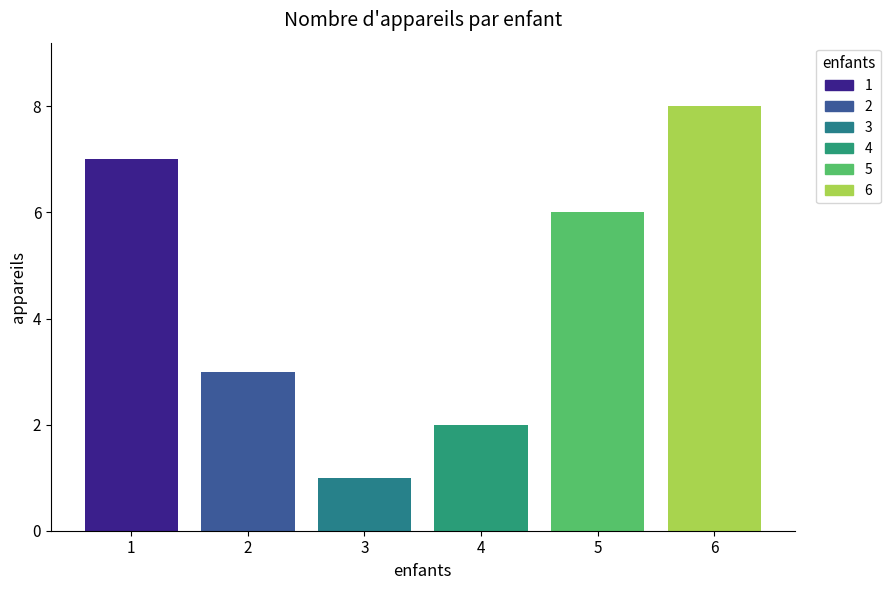

Read the value at 4.

2